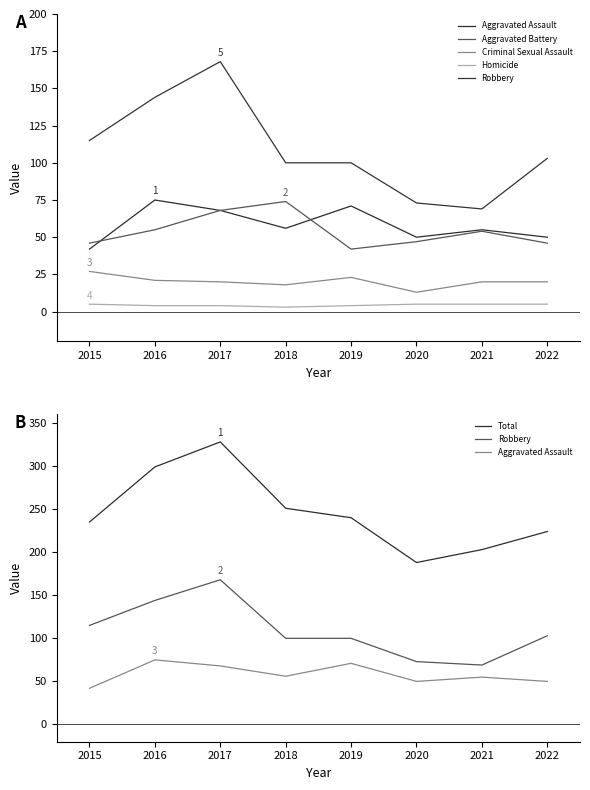

Is it true that Homicide equals 3 at 2022?

False